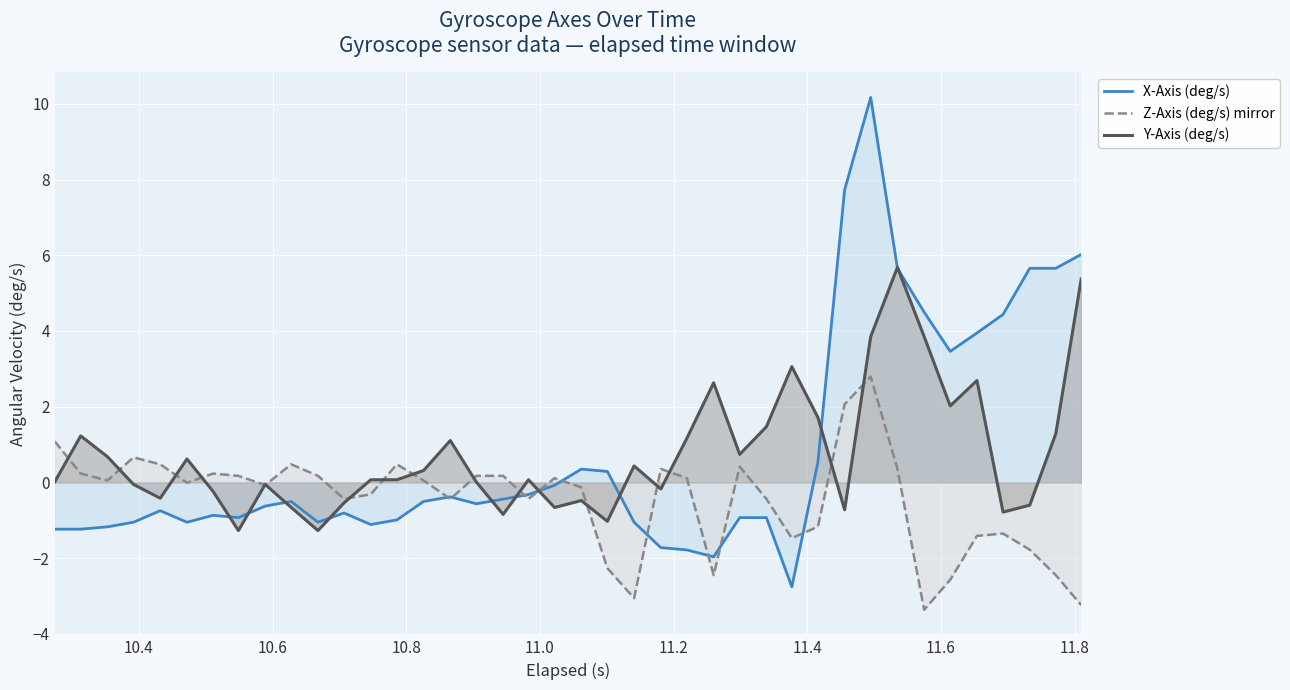

List the series in order of their peak value, lowest first.

Z-Axis (deg/s) mirror, Y-Axis (deg/s), X-Axis (deg/s)